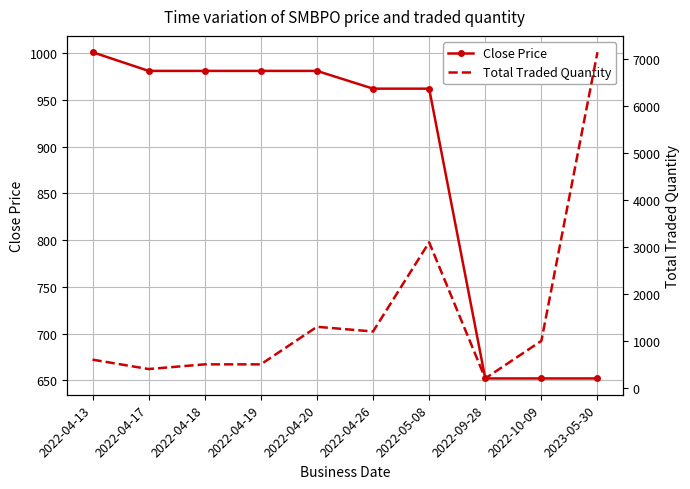

What is the value of the Close Price point at the 7th from the left?

962